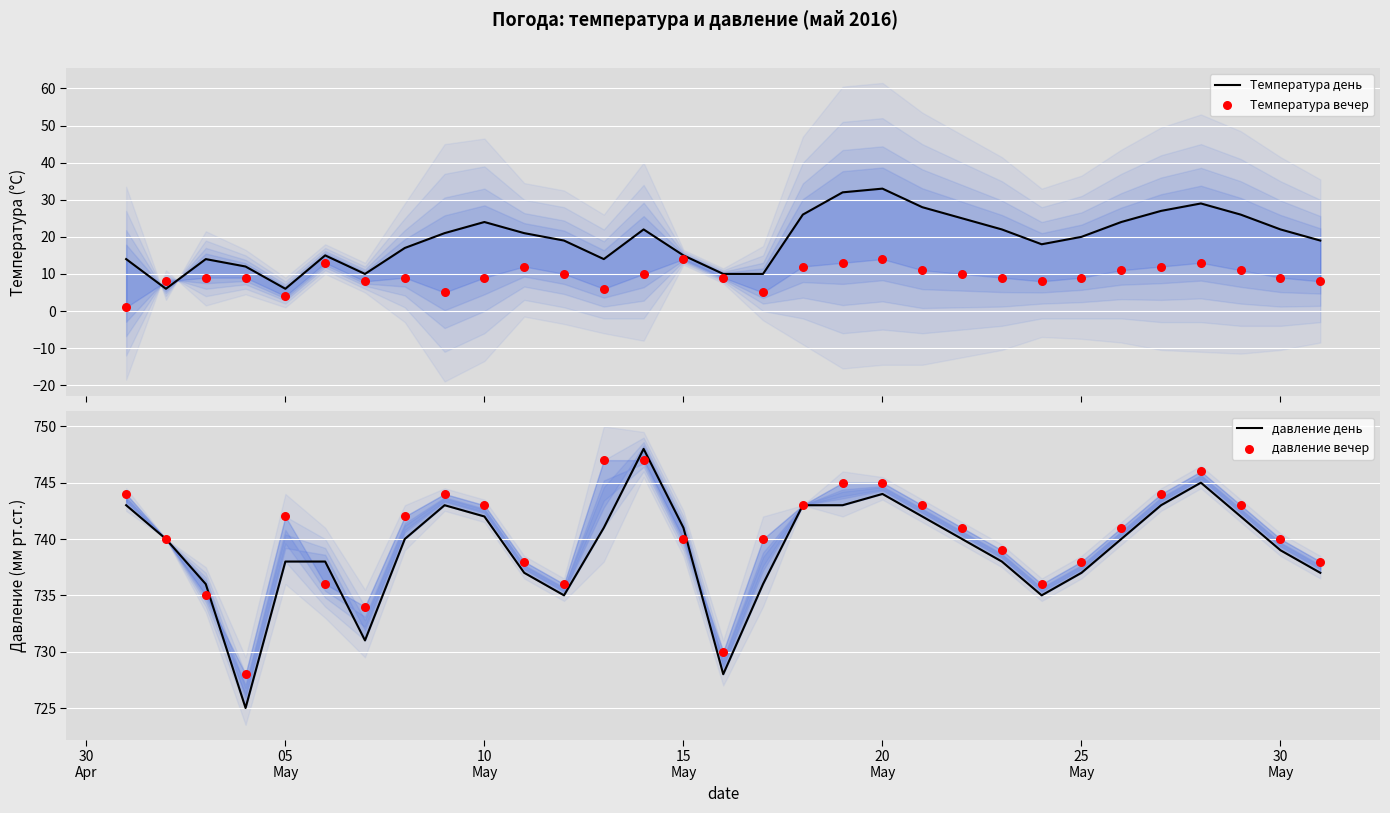

Which series contains the lowest Y value?

Температура вечер